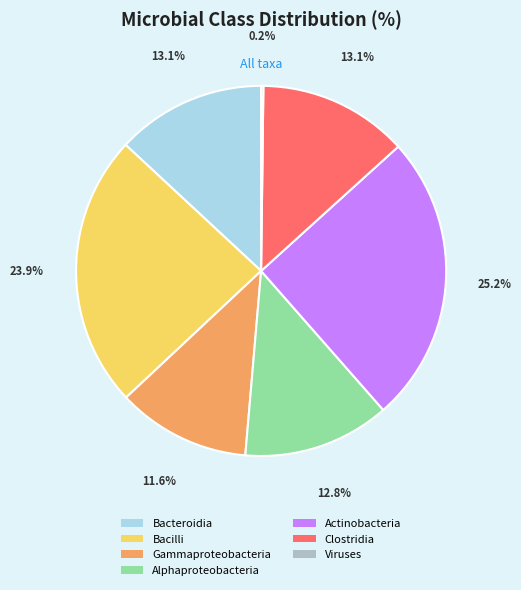

Is there any slice that represents more than half of the pie?

No